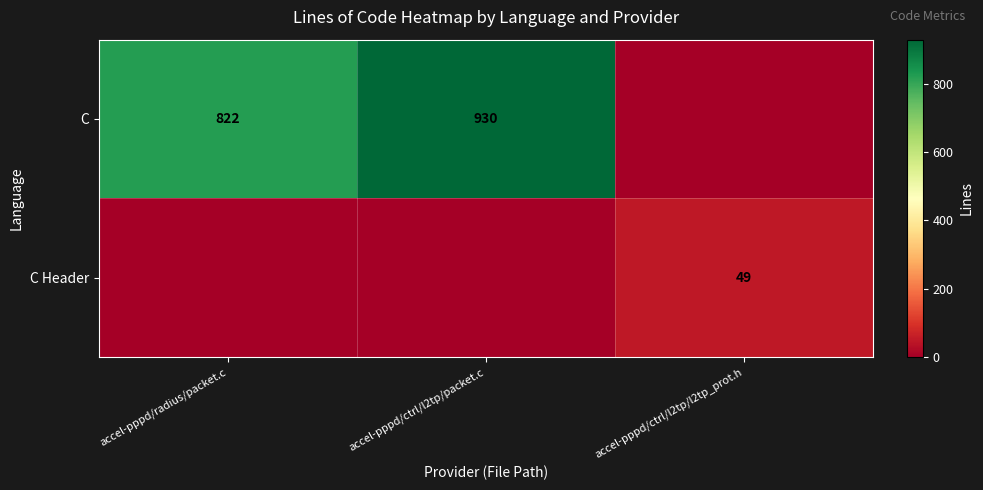

The value of C at accel-pppd/ctrl/l2tp/packet.c is 587. True or false?

False